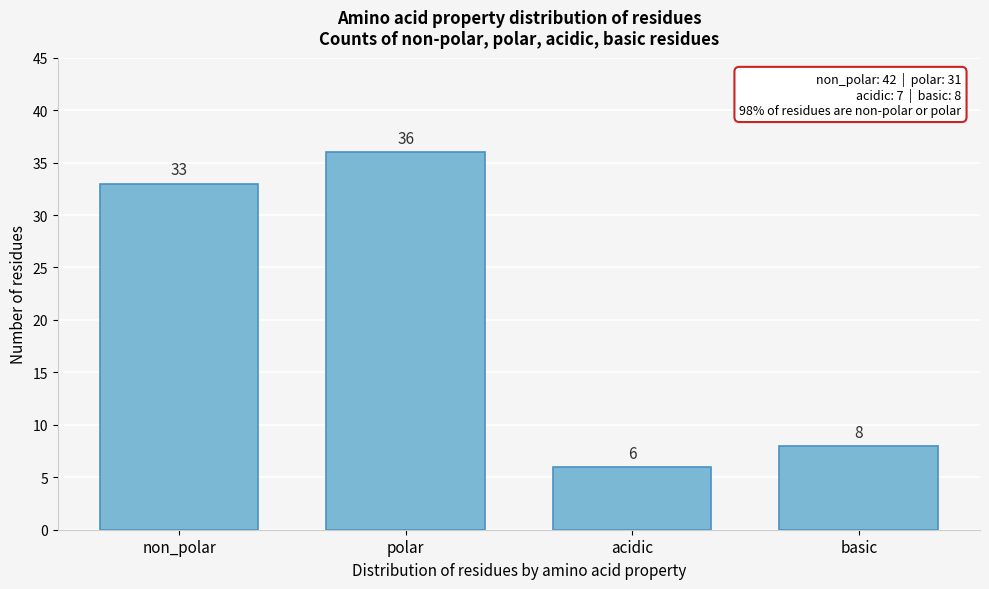

Reading right to left, extract all data points from this chart.

8	6	36	33